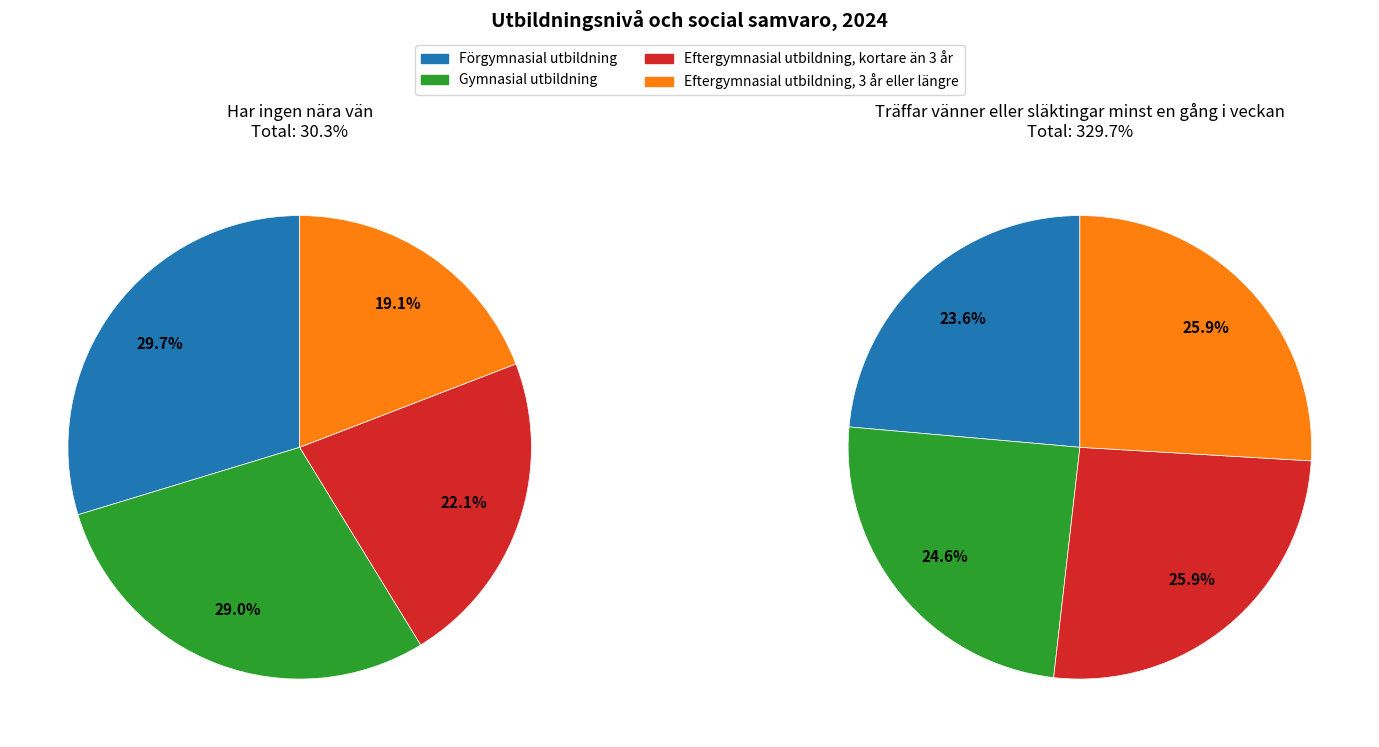

What is the difference between the highest and lowest values at Förgymnasial utbildning?

68.8